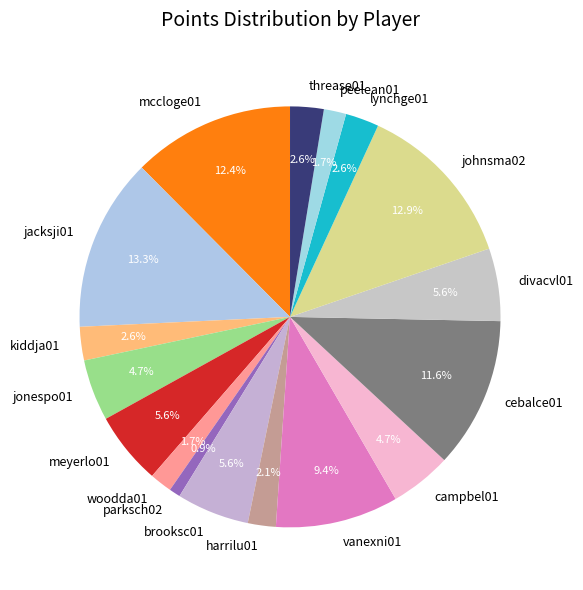

To the nearest percent, what is the difference between the largest and smallest slice percentages?

12%